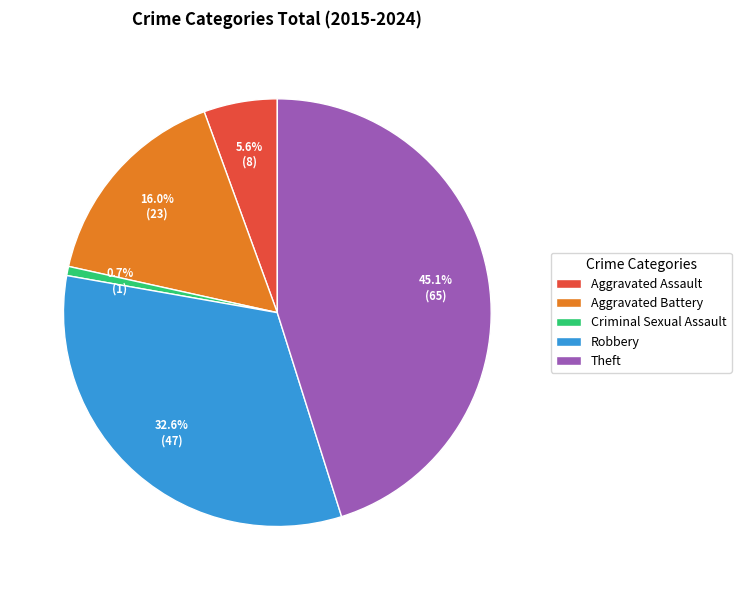

Is Criminal Sexual Assault the majority of the pie?

No